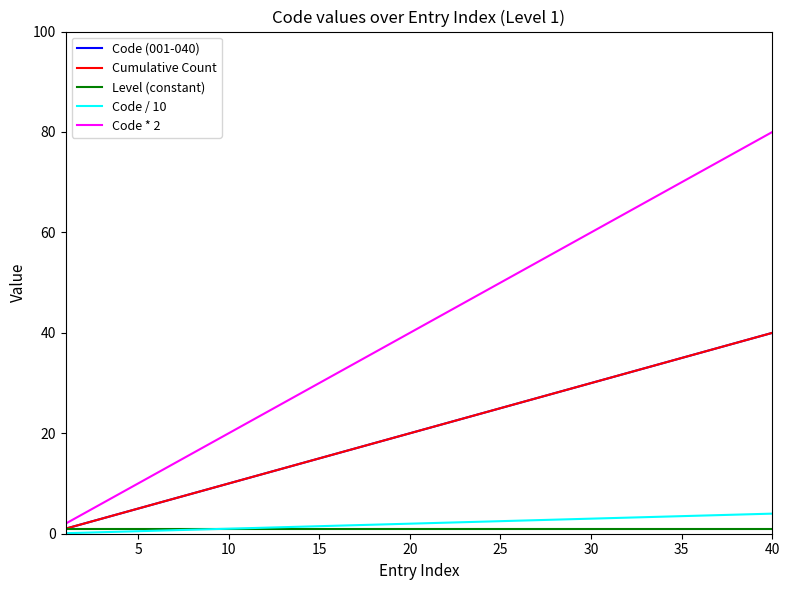

Reading right to left, transcribe all the data shown in this chart.

Code (001-040): 40.0	39.0	38.0	37.0	36.0	35.0	34.0	33.0	32.0	31.0	30.0	29.0	28.0	27.0	26.0	25.0	24.0	23.0	22.0	21.0	20.0	19.0	18.0	17.0	16.0	15.0	14.0	13.0	12.0	11.0	10.0	9.0	8.0	7.0	6.0	5.0	4.0	3.0	2.0	1.0
Cumulative Count: 40.0	39.0	38.0	37.0	36.0	35.0	34.0	33.0	32.0	31.0	30.0	29.0	28.0	27.0	26.0	25.0	24.0	23.0	22.0	21.0	20.0	19.0	18.0	17.0	16.0	15.0	14.0	13.0	12.0	11.0	10.0	9.0	8.0	7.0	6.0	5.0	4.0	3.0	2.0	1.0
Level (constant): 1.0	1.0	1.0	1.0	1.0	1.0	1.0	1.0	1.0	1.0	1.0	1.0	1.0	1.0	1.0	1.0	1.0	1.0	1.0	1.0	1.0	1.0	1.0	1.0	1.0	1.0	1.0	1.0	1.0	1.0	1.0	1.0	1.0	1.0	1.0	1.0	1.0	1.0	1.0	1.0
Code / 10: 4.0	3.9	3.8	3.7	3.6	3.5	3.4	3.3	3.2	3.1	3.0	2.9	2.8	2.7	2.6	2.5	2.4	2.3	2.2	2.1	2.0	1.9	1.8	1.7	1.6	1.5	1.4	1.3	1.2	1.1	1.0	0.9	0.8	0.7	0.6	0.5	0.4	0.3	0.2	0.1
Code * 2: 80.0	78.0	76.0	74.0	72.0	70.0	68.0	66.0	64.0	62.0	60.0	58.0	56.0	54.0	52.0	50.0	48.0	46.0	44.0	42.0	40.0	38.0	36.0	34.0	32.0	30.0	28.0	26.0	24.0	22.0	20.0	18.0	16.0	14.0	12.0	10.0	8.0	6.0	4.0	2.0